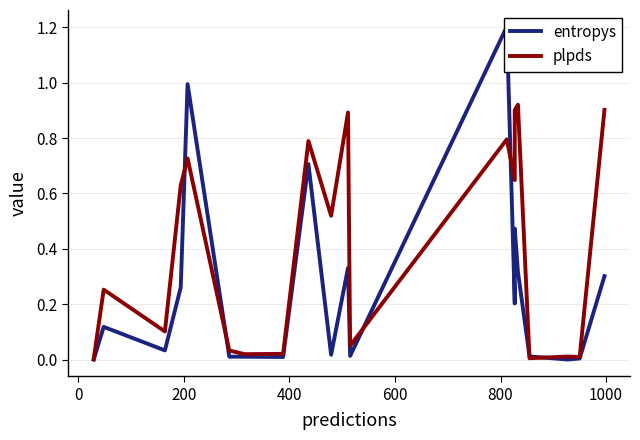

Is the value of plpds at 1200 greater than the value of entropys at 14?

No